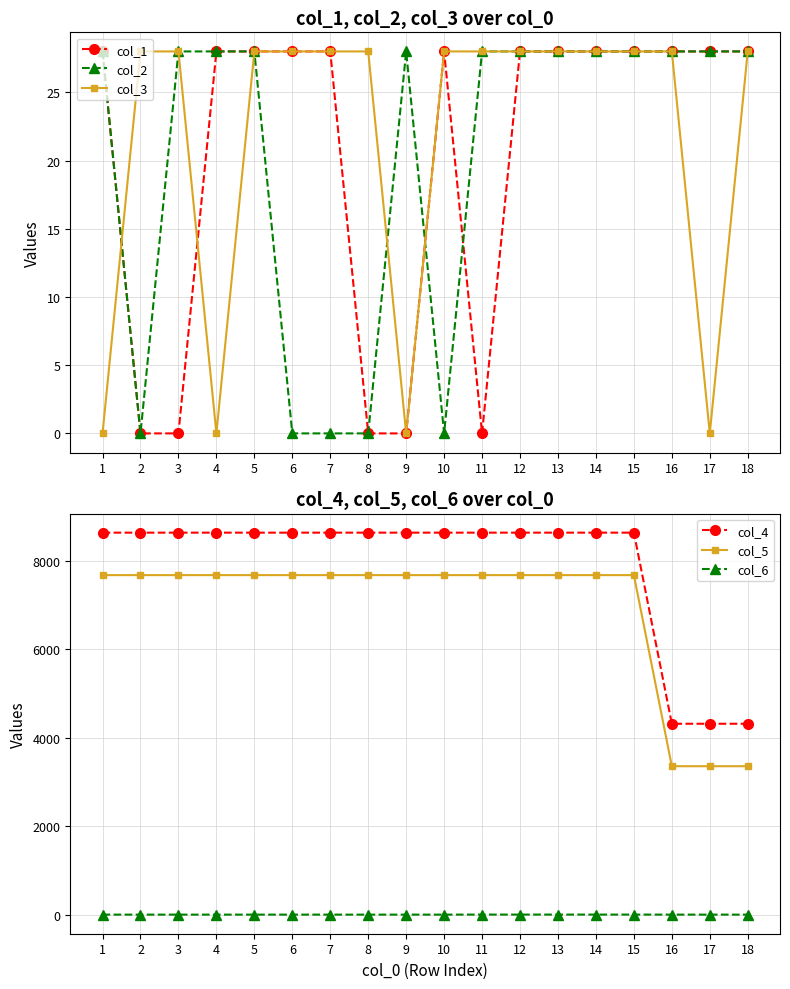

Reading left to right, what are all the values shown in this chart?

col_1: 28	0	0	28	28	28	28	0	0	28	0	28	28	28	28	28	28	28
col_2: 28	0	28	28	28	0	0	0	28	0	28	28	28	28	28	28	28	28
col_3: 0	28	28	0	28	28	28	28	0	28	28	28	28	28	28	28	0	28
col_4: 8640	8640	8640	8640	8640	8640	8640	8640	8640	8640	8640	8640	8640	8640	8640	4320	4320	4320
col_5: 7680	7680	7680	7680	7680	7680	7680	7680	7680	7680	7680	7680	7680	7680	7680	3360	3360	3360
col_6: 5	5	5	5	5	5	5	5	5	5	6	6	6	6	6	5	5	5